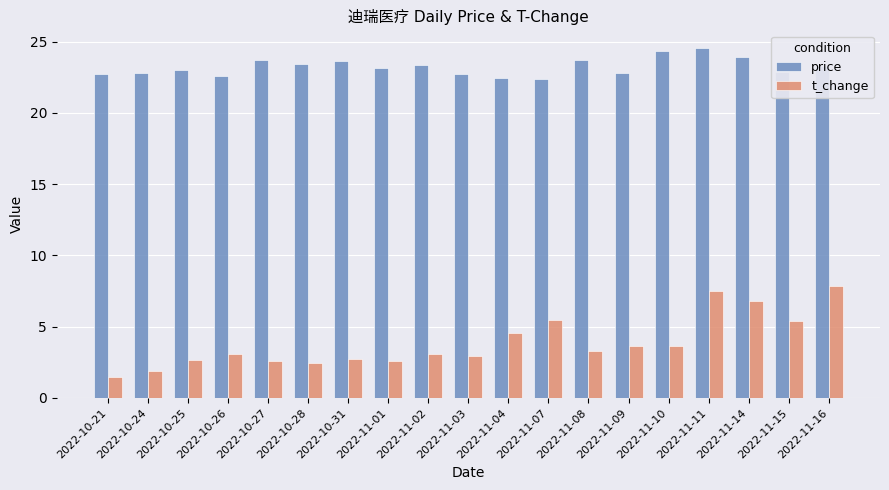

What is the greatest value displayed?

24.6